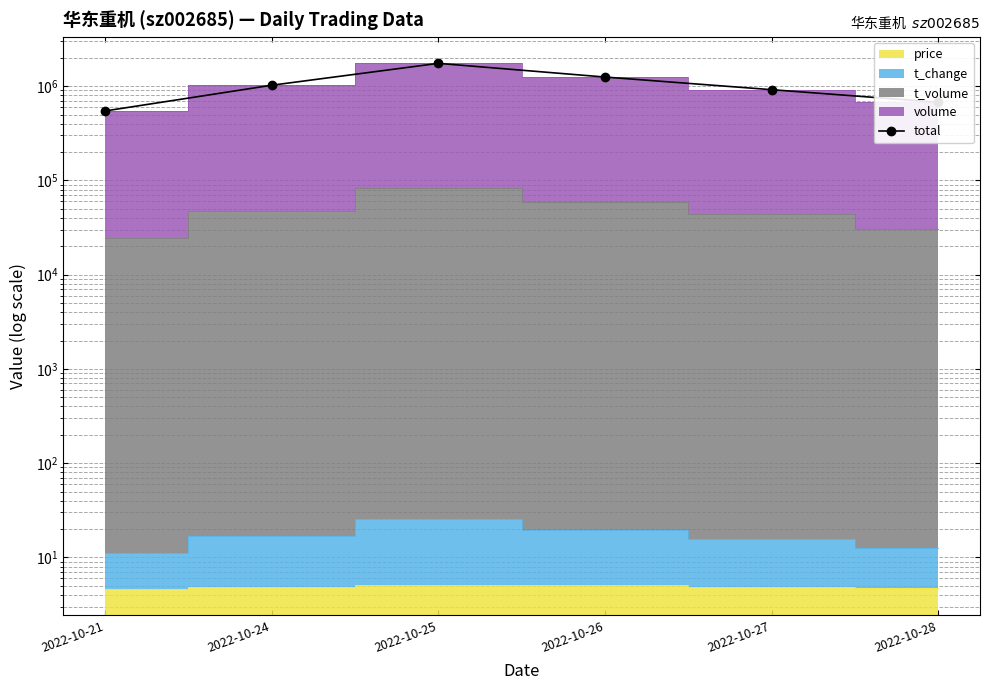

Where is the data nearest to the value 1145683?

2022-10-26